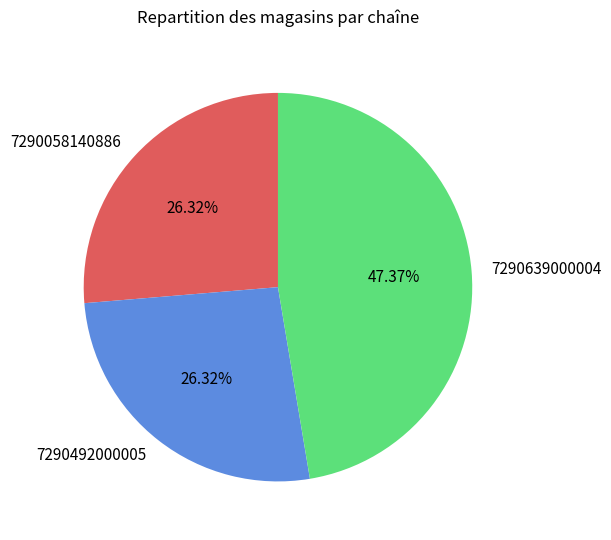

Is there any slice that represents more than half of the pie?

No